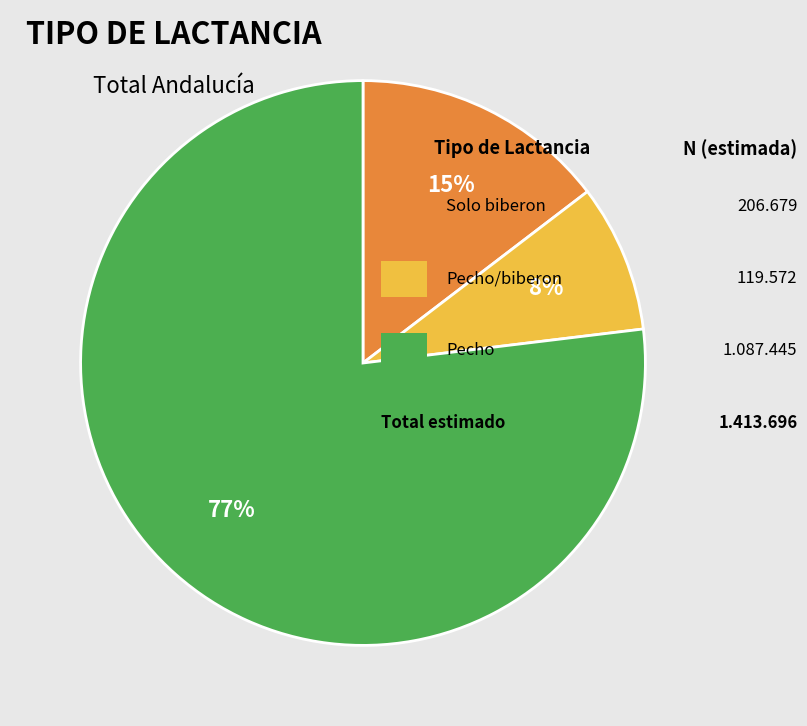

Does any single category account for the majority?

Yes